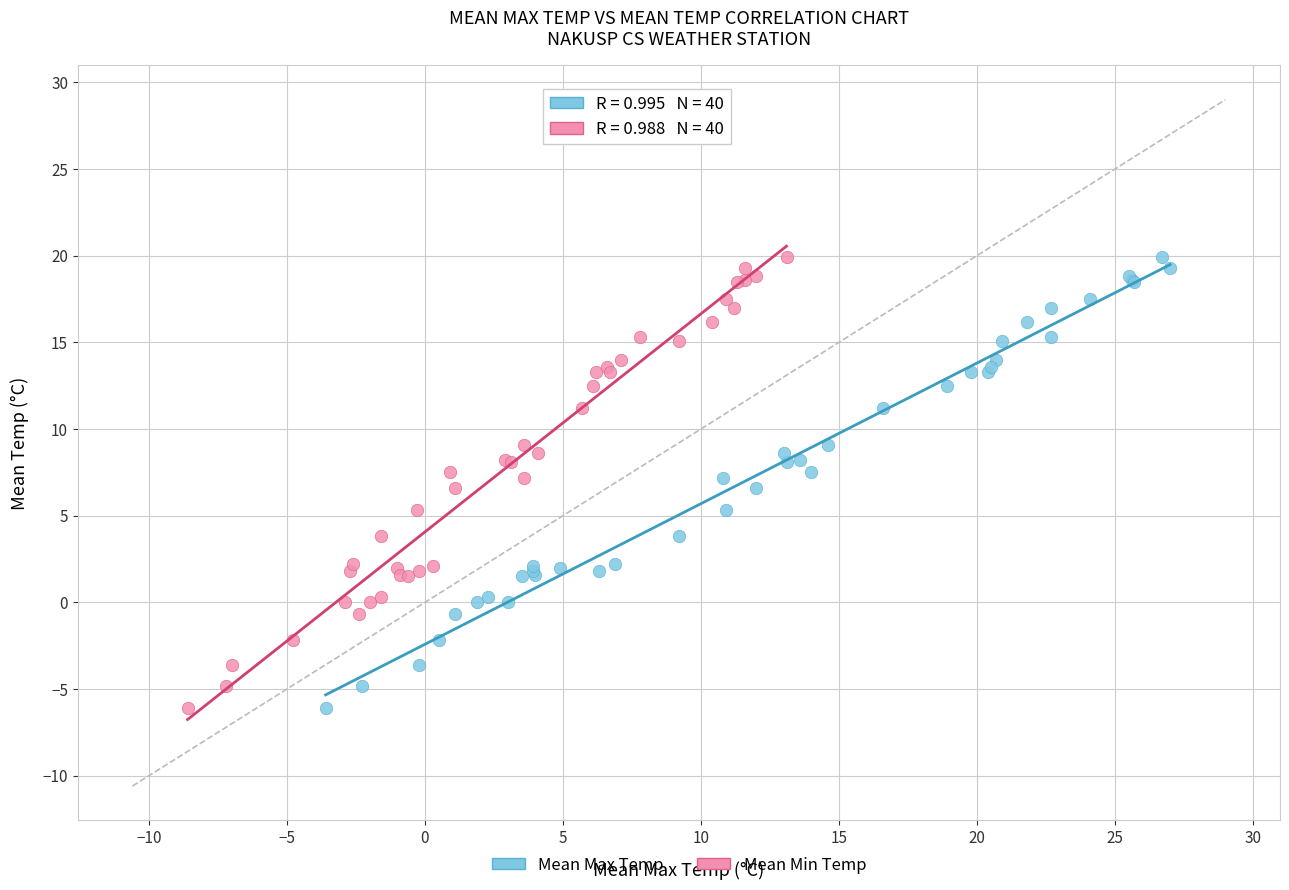

What are all the series names shown in the legend?

Mean Max Temp, Mean Min Temp